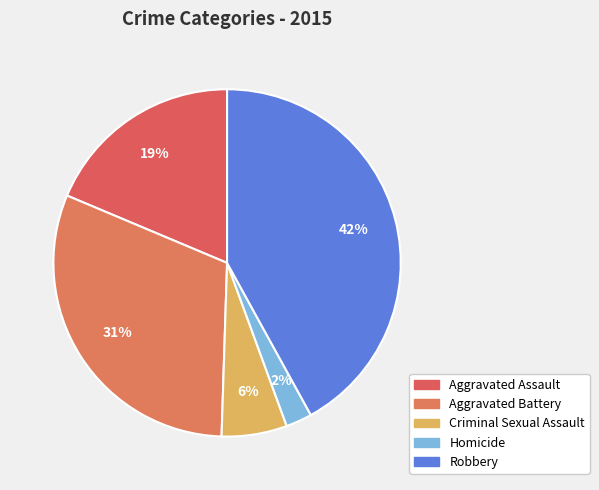

How many segments does this pie chart have?

5